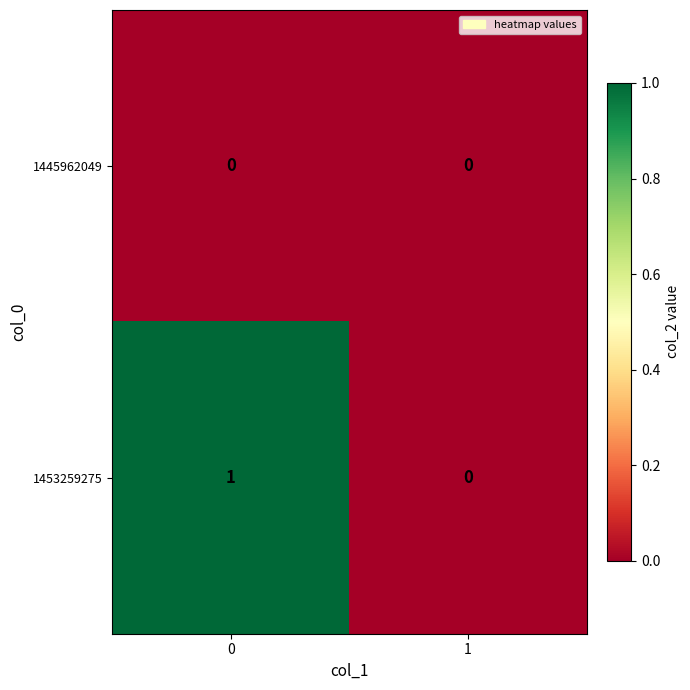

Rank the series at 0 from lowest to highest value.

1445962049, 1453259275